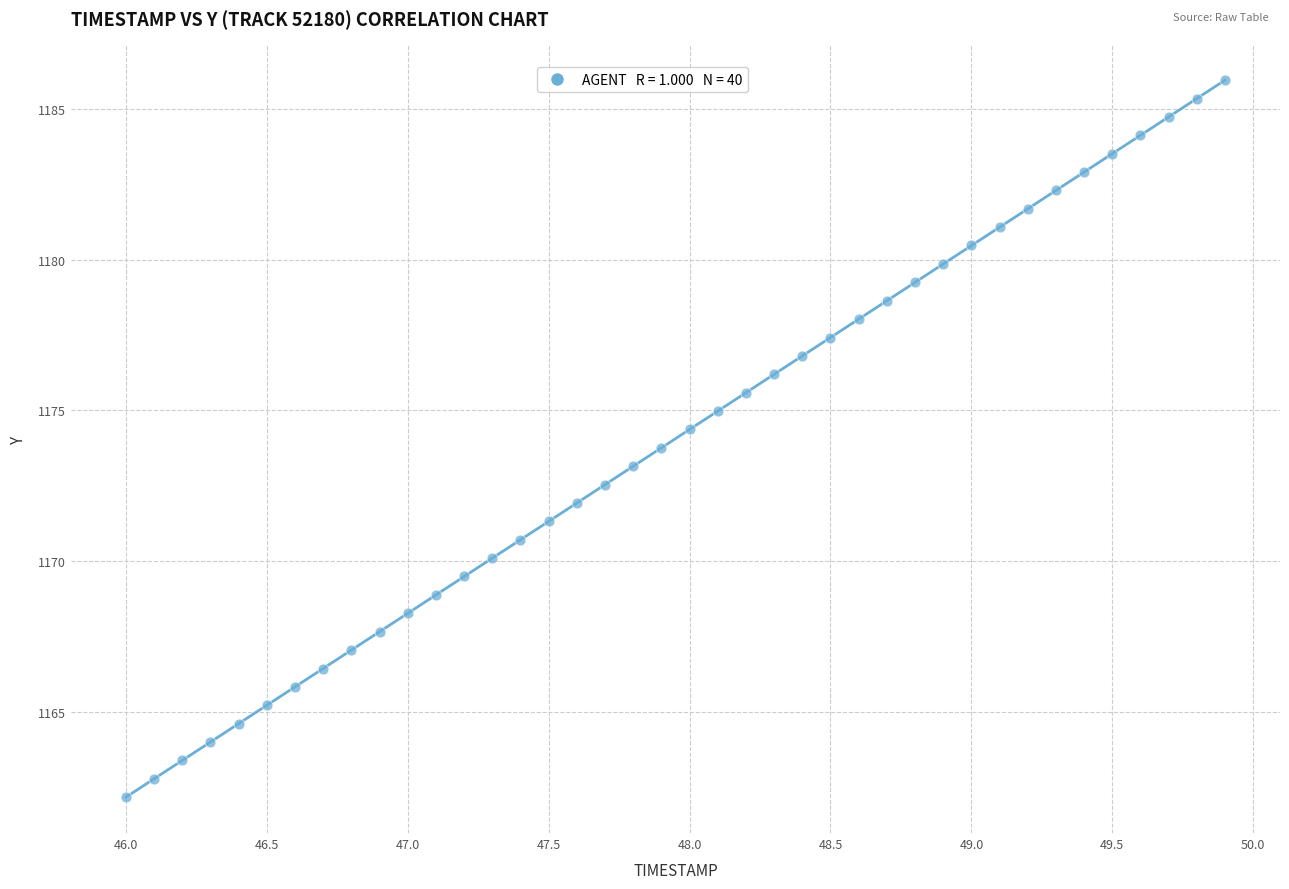

What is the range of Y values (max minus min)?

23.8